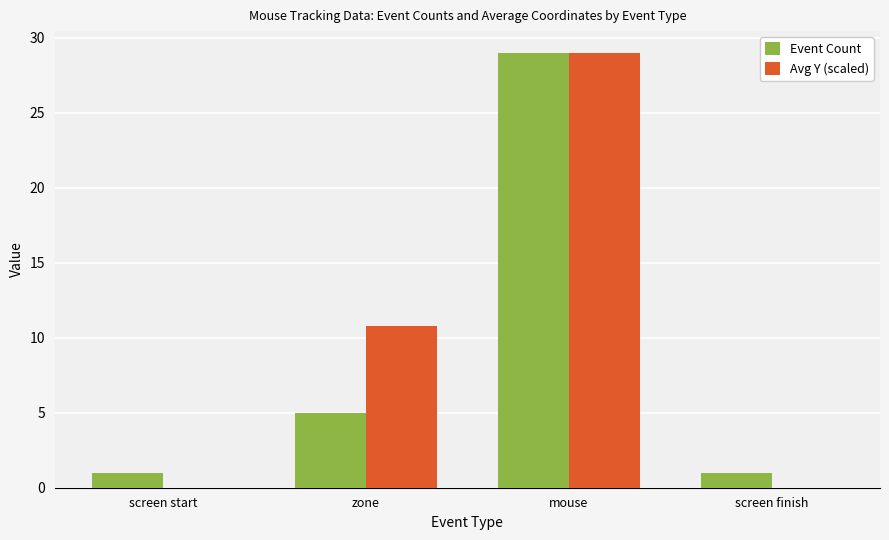

How many series are shown in this chart?

2